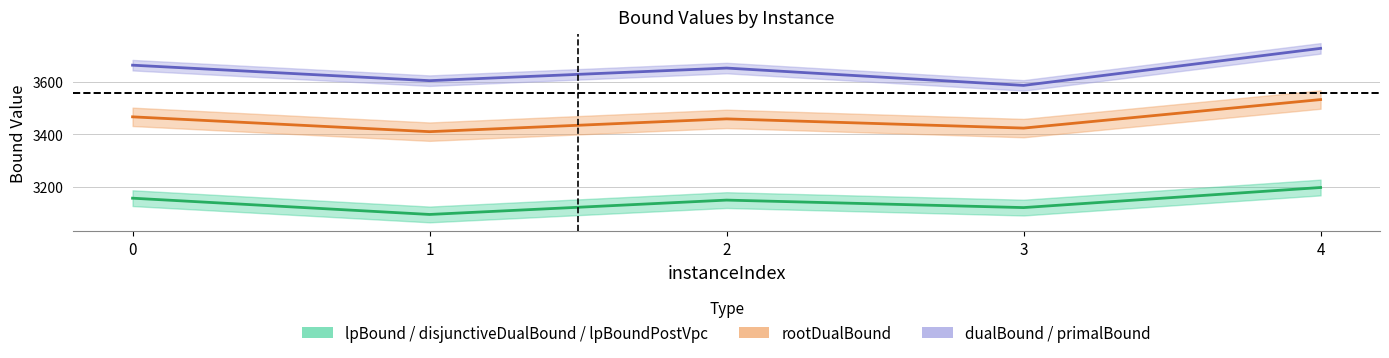

Rank the categories by lpBound value from lowest to highest.

1, 3, 2, 0, 4